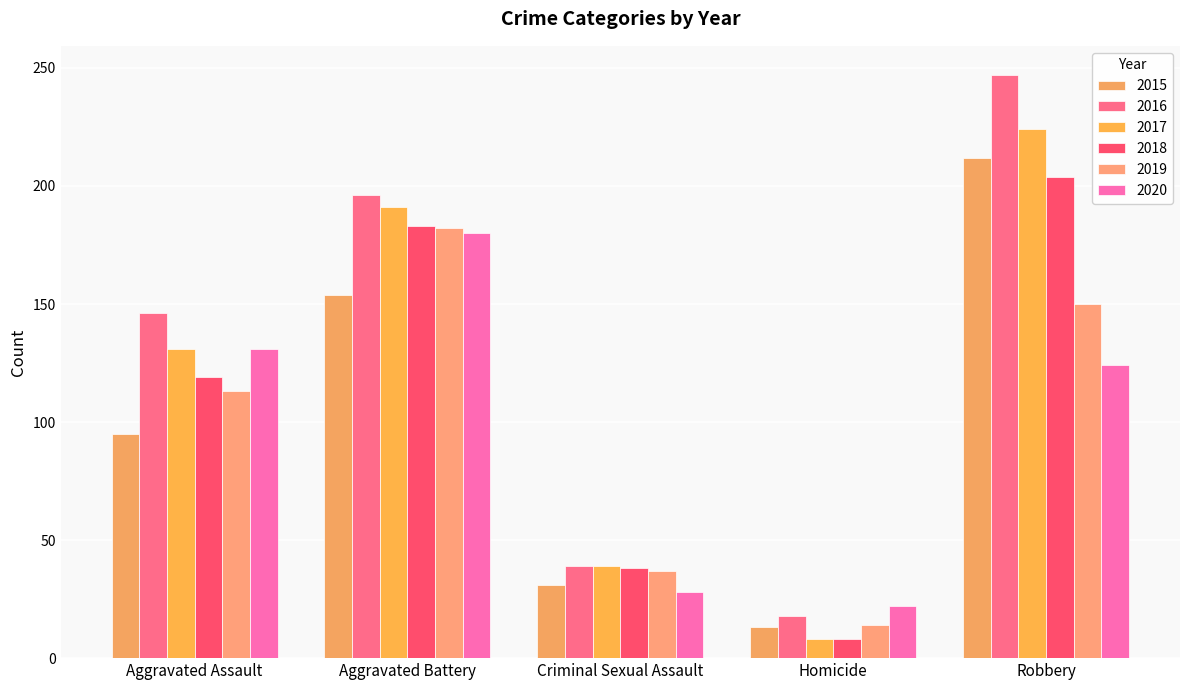

What is the spread (max minus min) of values at Criminal Sexual Assault?

11